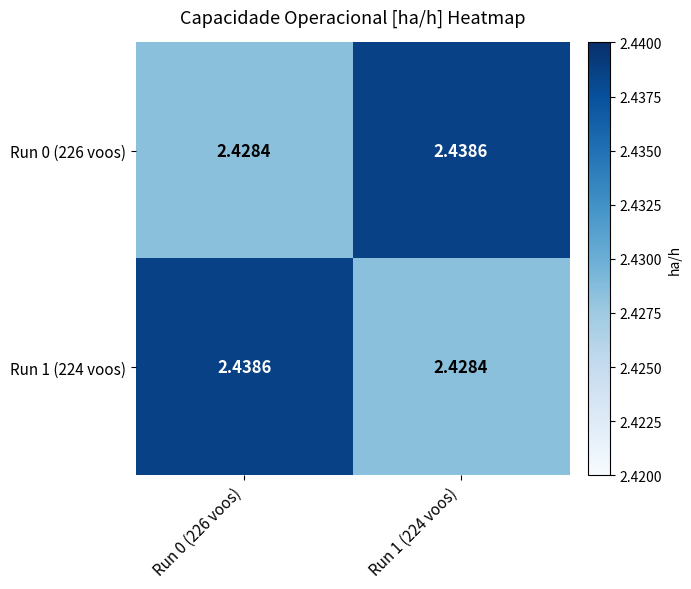

How many categories are shown in the chart?

2